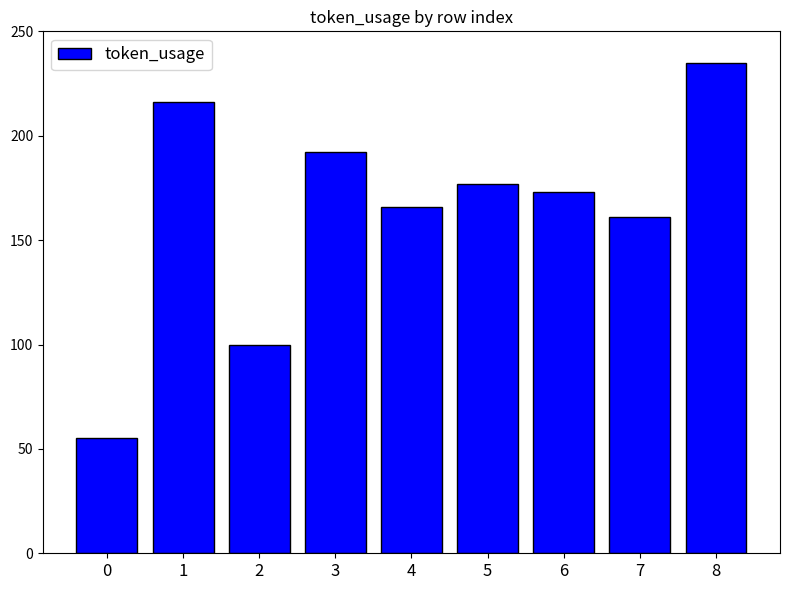

True or false: the data shows 387 at 8.

False